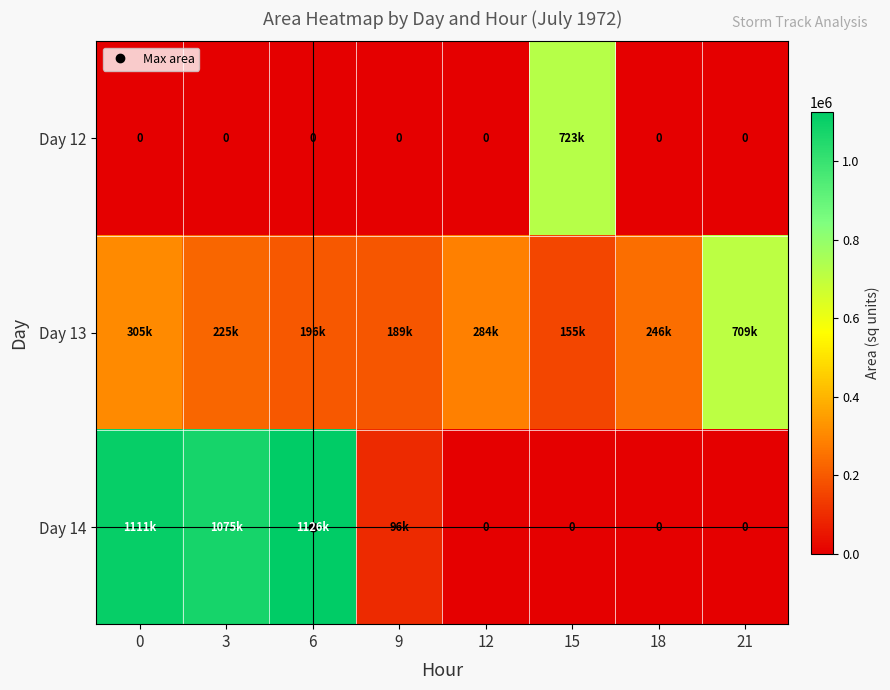

Is the value of Day 13 at 6 greater than the value of Day 12 at 18?

Yes